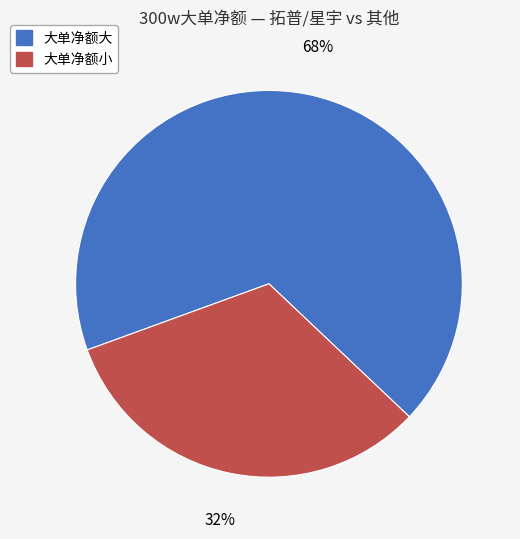

Does any single category account for the majority?

Yes